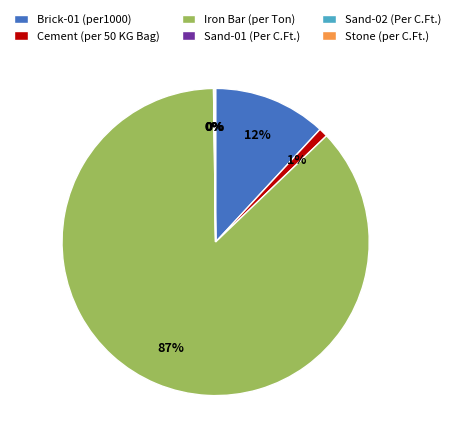

Which category accounts for the majority?

Iron Bar (per Ton)